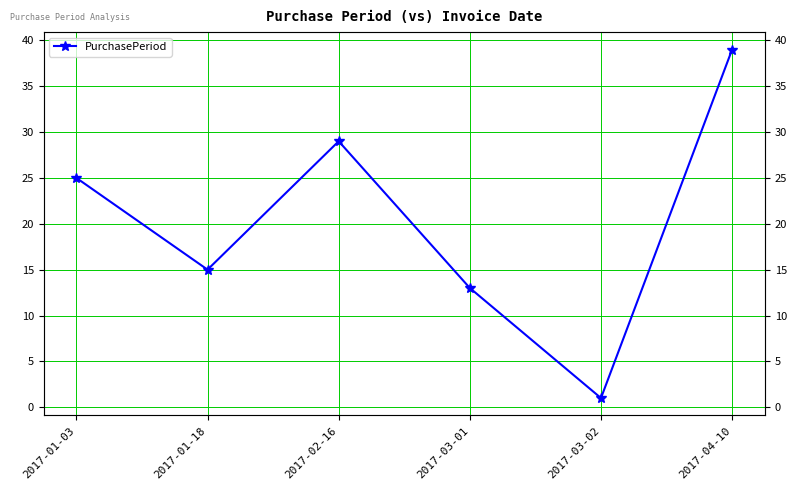

What is the label of the 6th point from the left?

2017-04-10